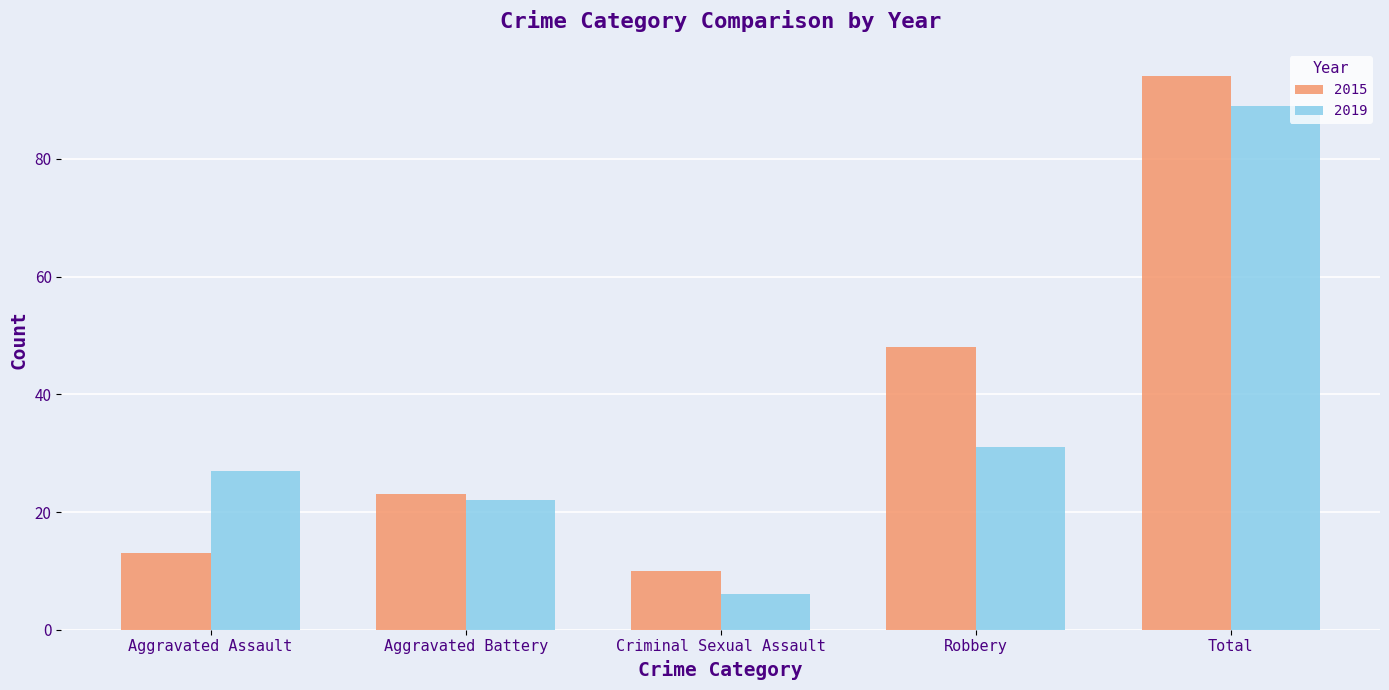

What are all the series names shown in the legend?

2015, 2019